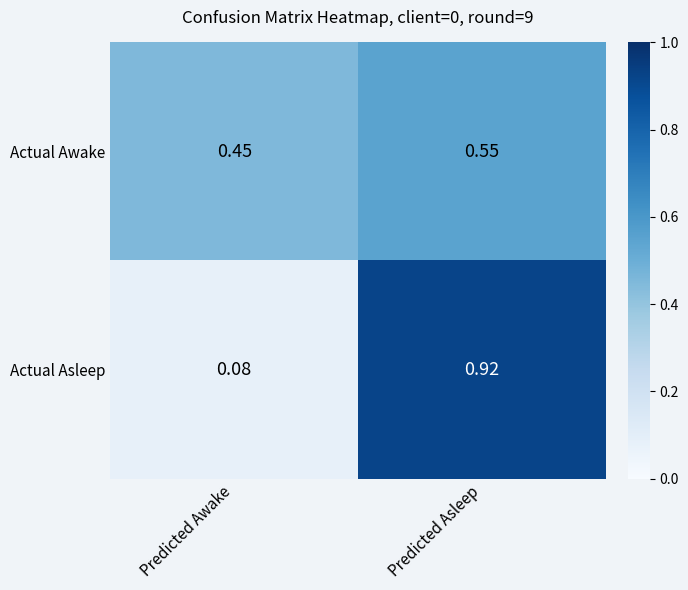

At which category is the sum across all series the highest?

Predicted Asleep